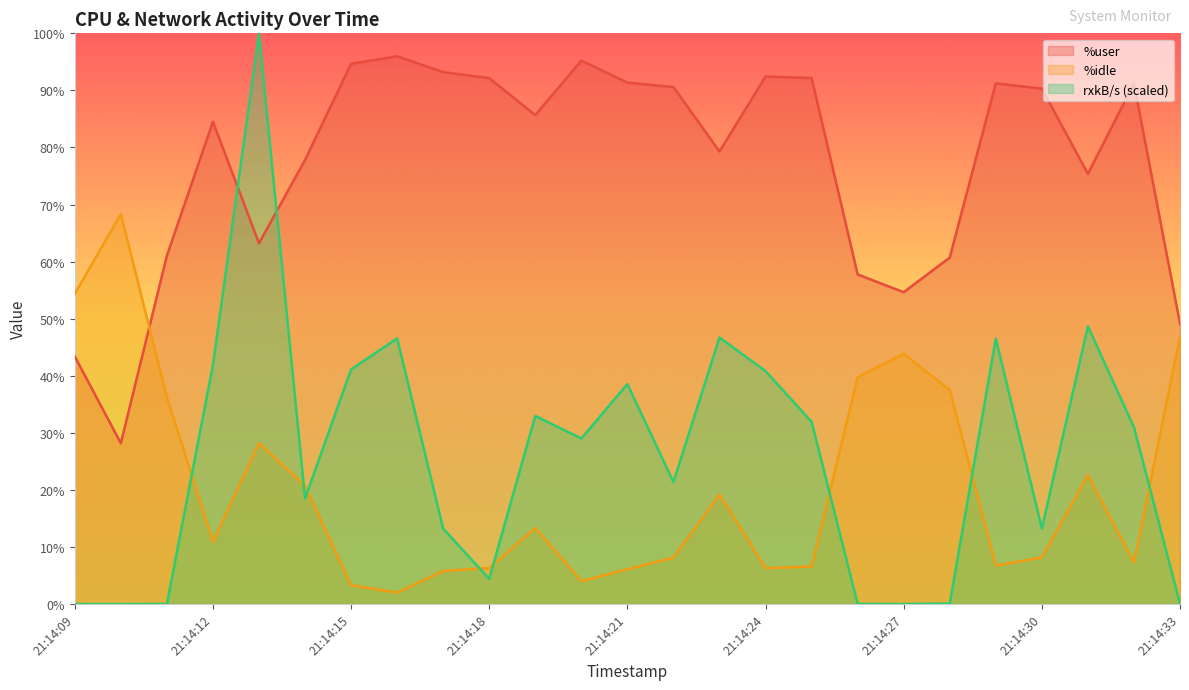

In %user, how many points are higher than both neighbors (excluding endpoints)?

6